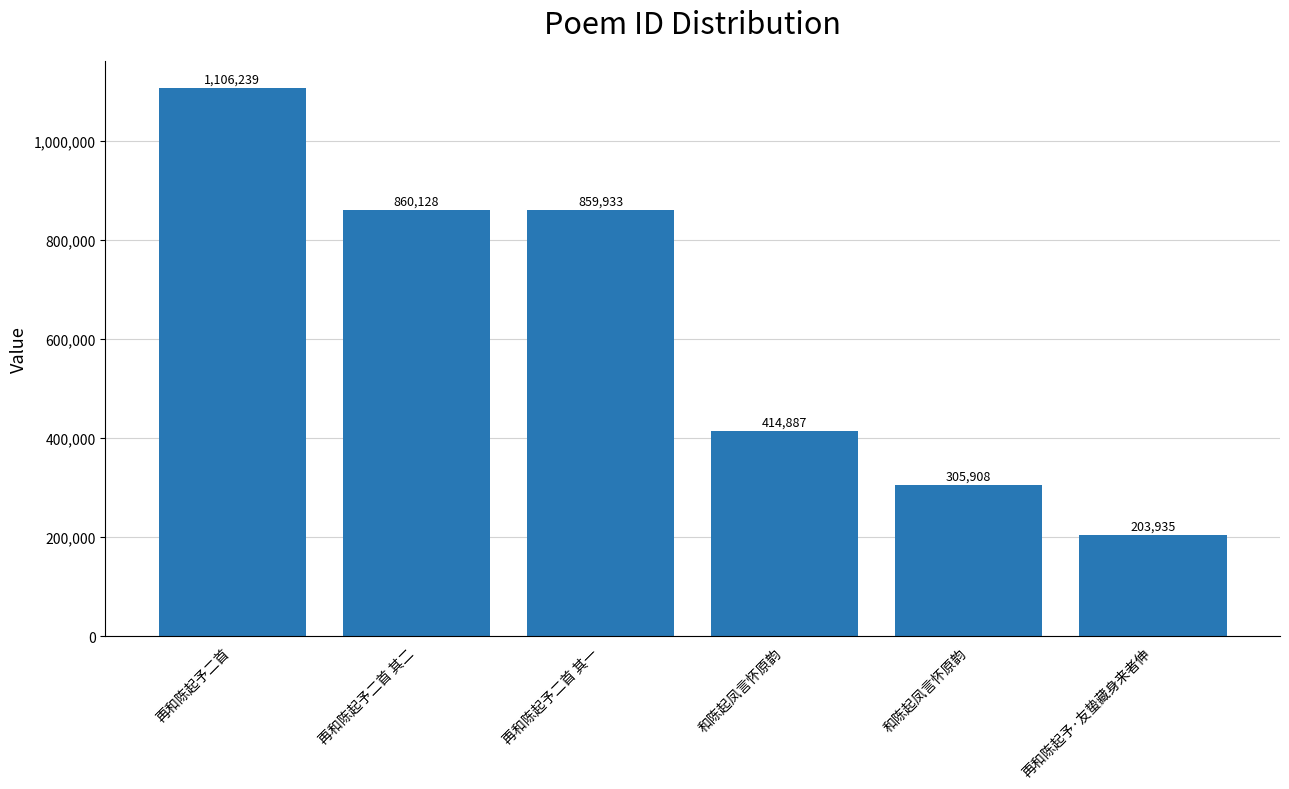

The value at 再和陈起予·友蛰藏身来者伸 is 305309. True or false?

False